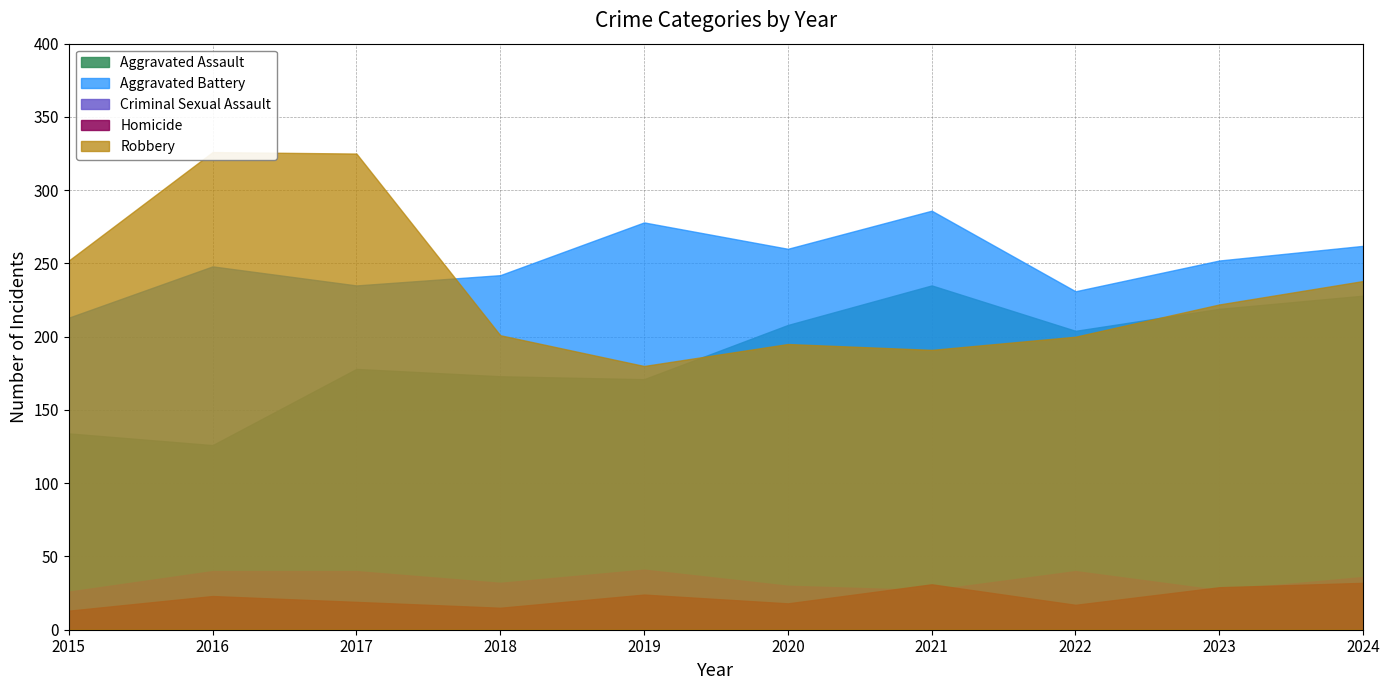

Does the chart have visible grid lines?

Yes